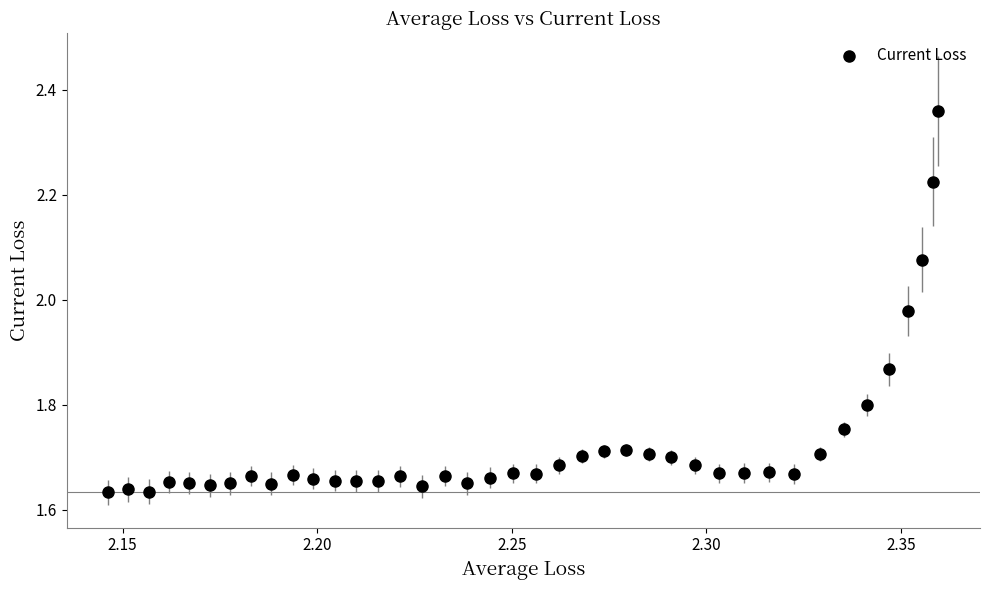

What is the range of Y values (max minus min)?

0.7